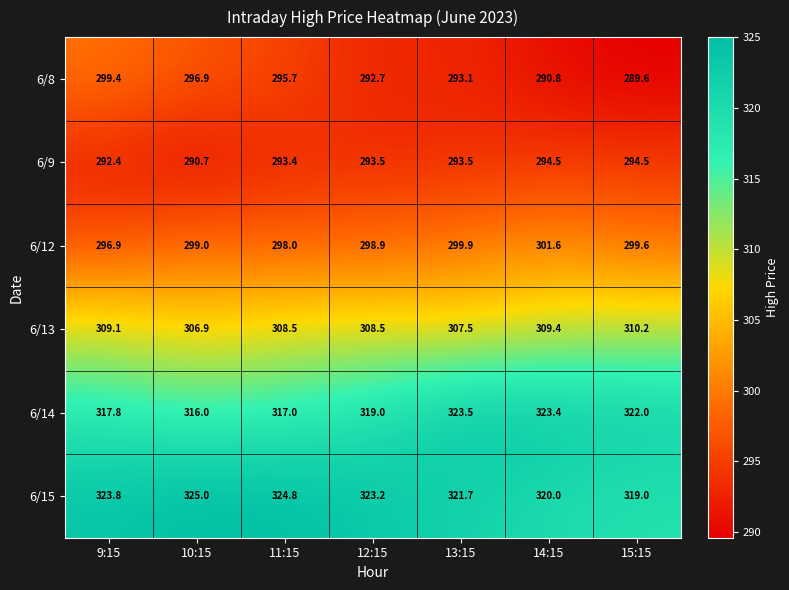

What is the minimum value shown in the chart?

289.6